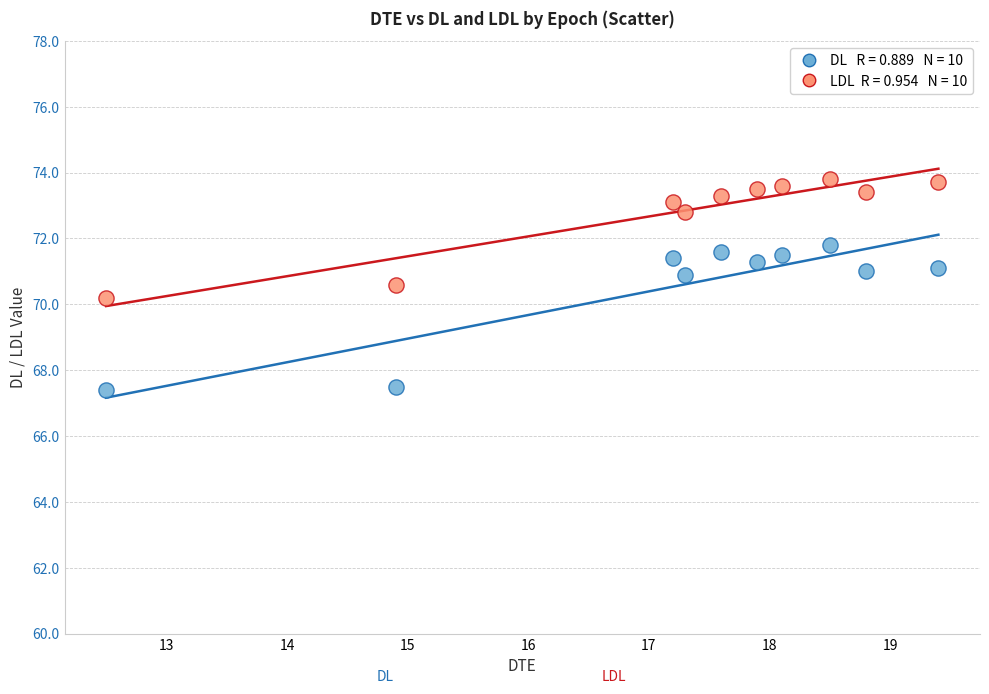

Across all data points, what is the range of Y values (max minus min)?

6.4